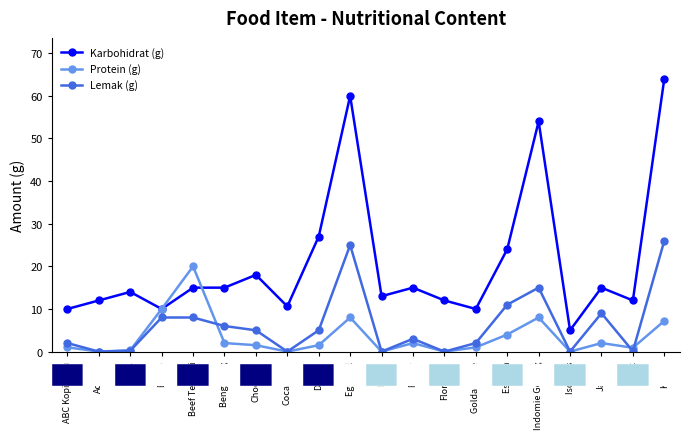

How many lines are shown in the chart?

3